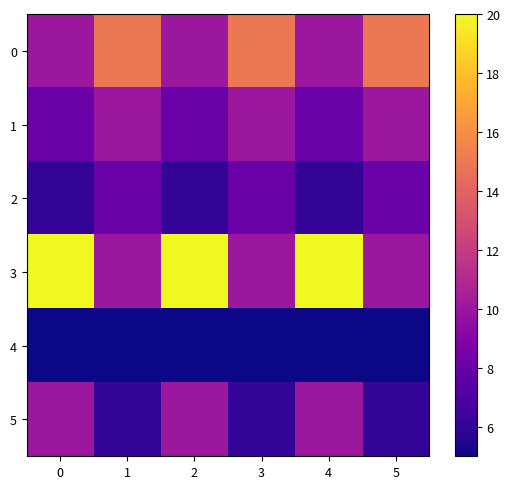

How many distinct data groups are displayed?

6